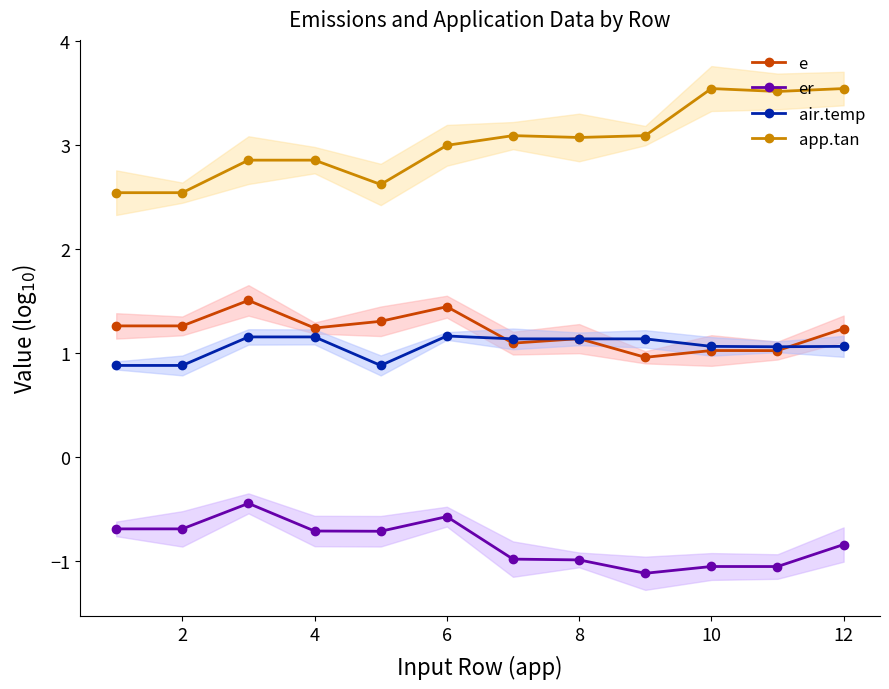

What is the label of the 2nd point from the left?

2